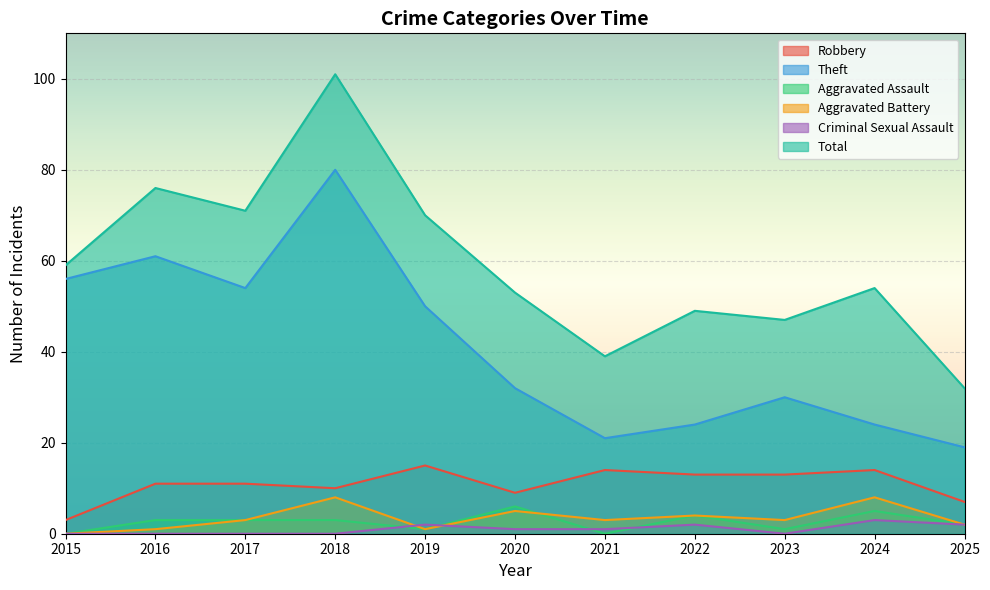

At which category does the chart reach its minimum across all series?

2015